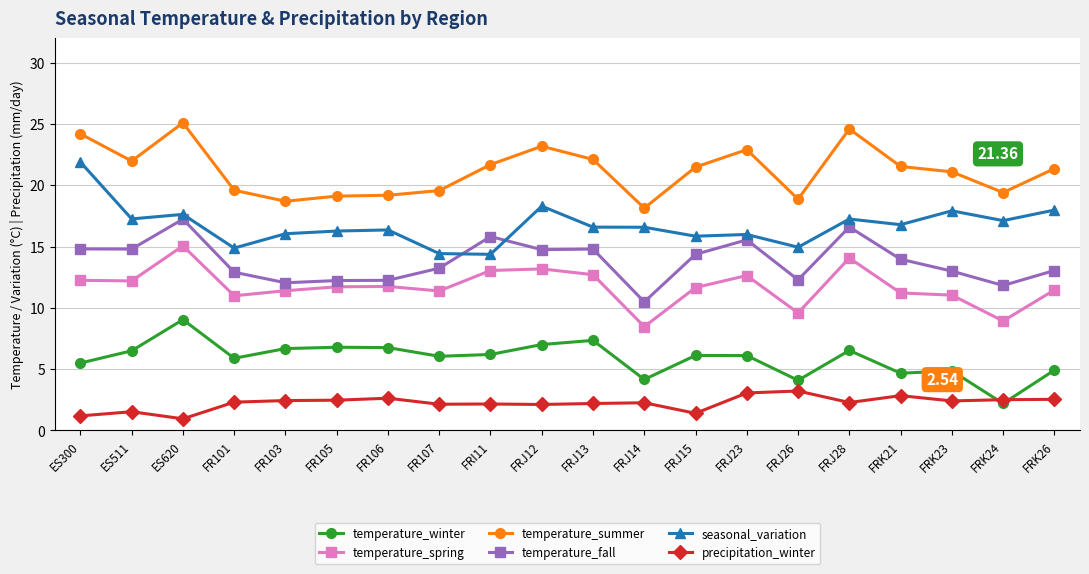

Which series has the largest total across all categories?

temperature_summer